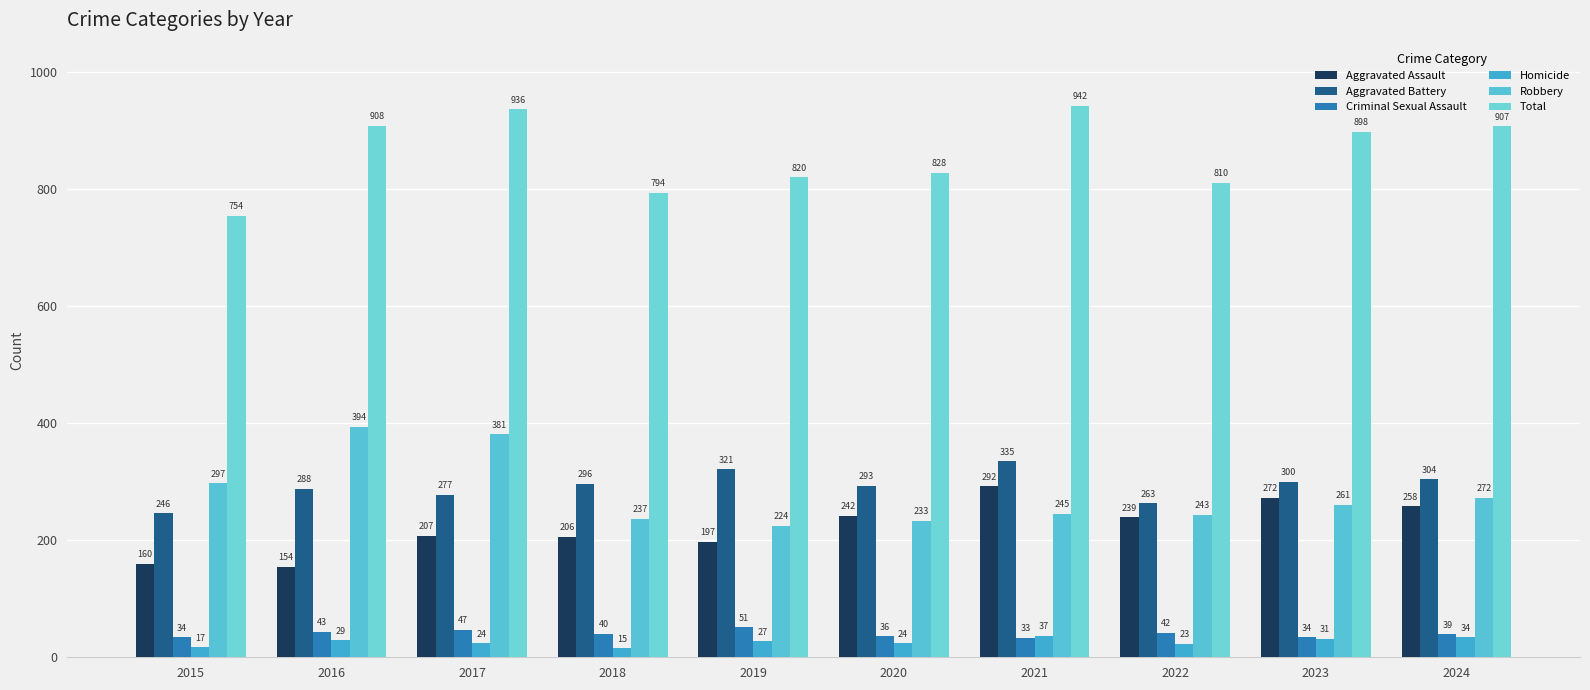

True or false: Robbery has a value of 155 at 2015.

False